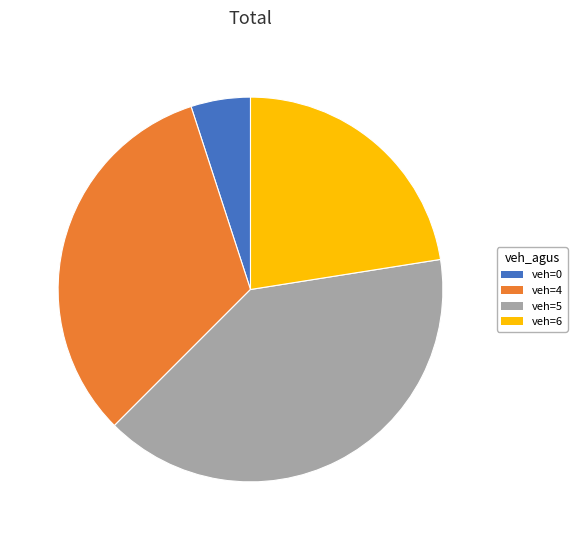

Is there a majority slice in this chart?

No